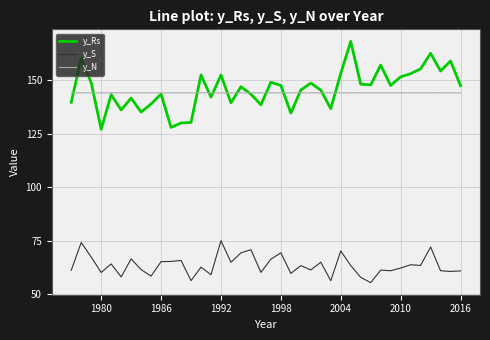

True or false: y_S and y_Rs intersect in this chart.

False